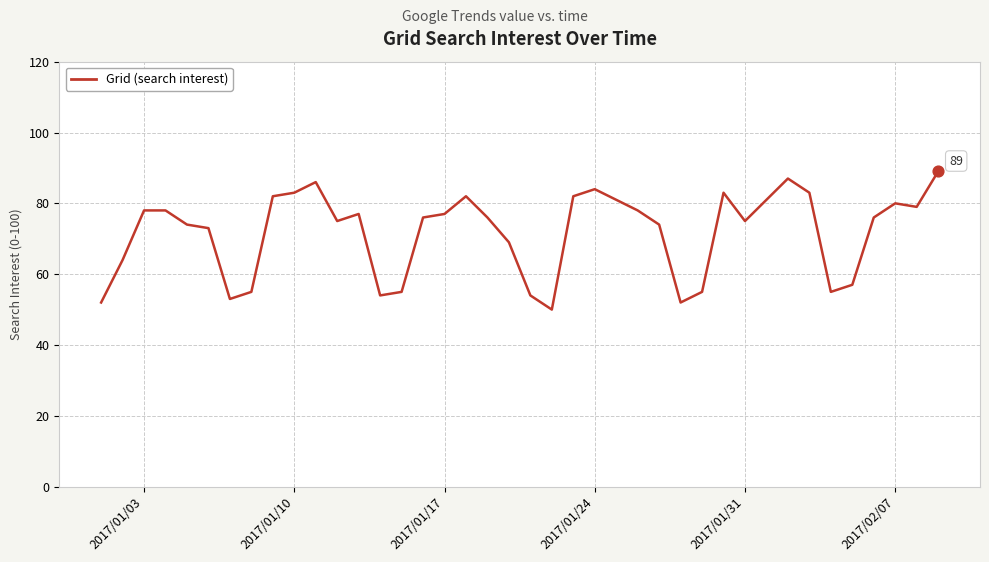

What is the minimum value shown in the chart?

50